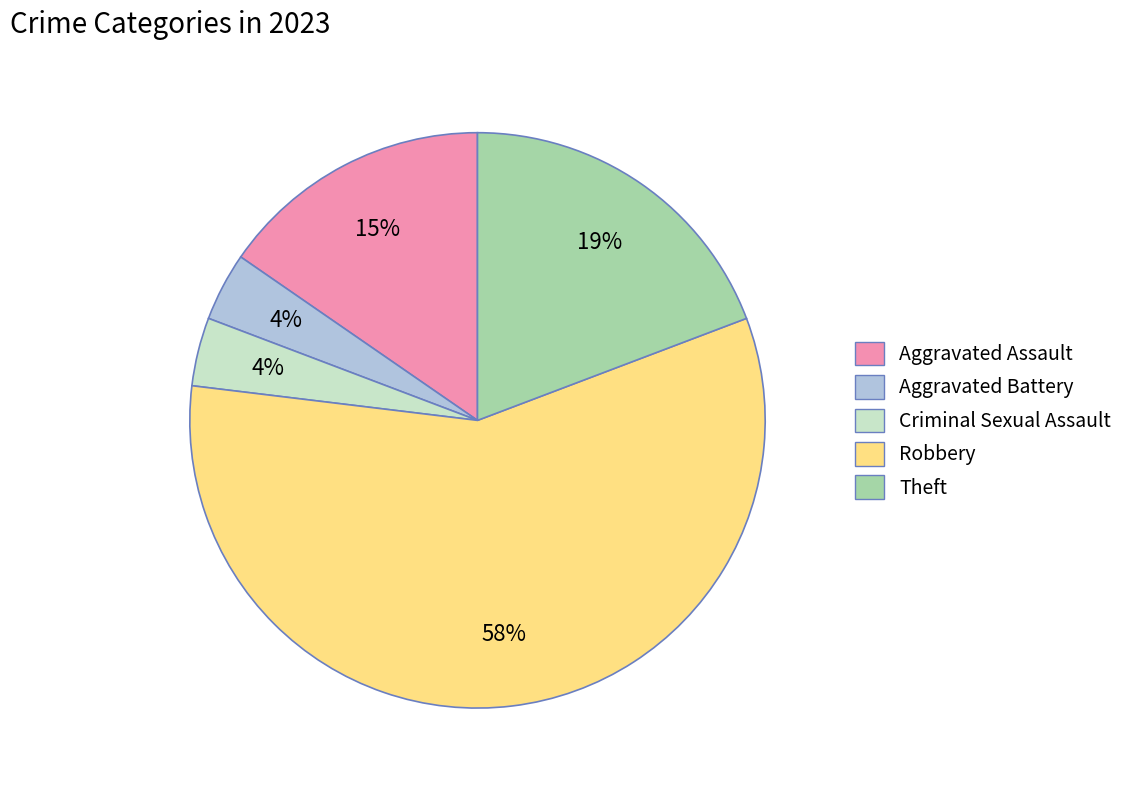

What is the majority slice?

Robbery